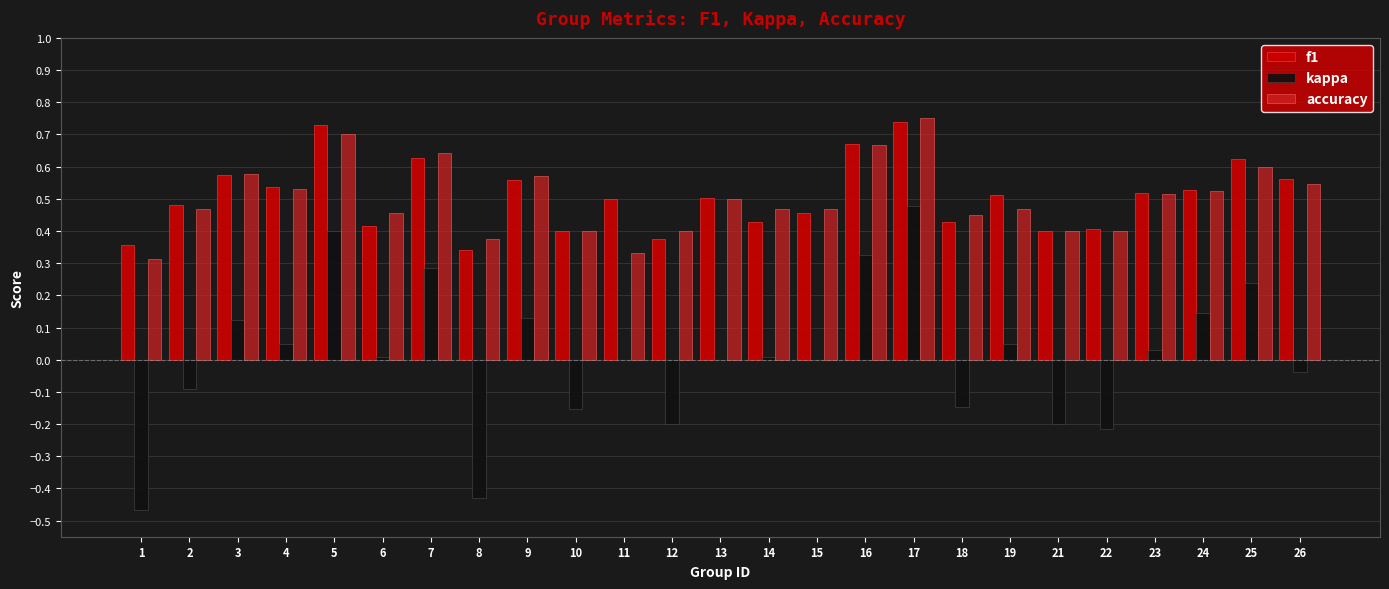

Which series has the largest range (max minus min)?

kappa